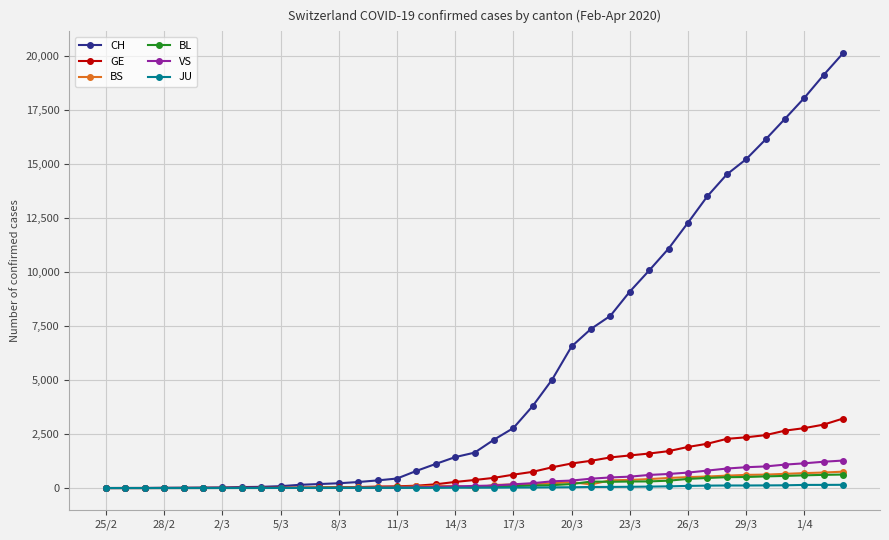

What is the greatest value displayed?

20141